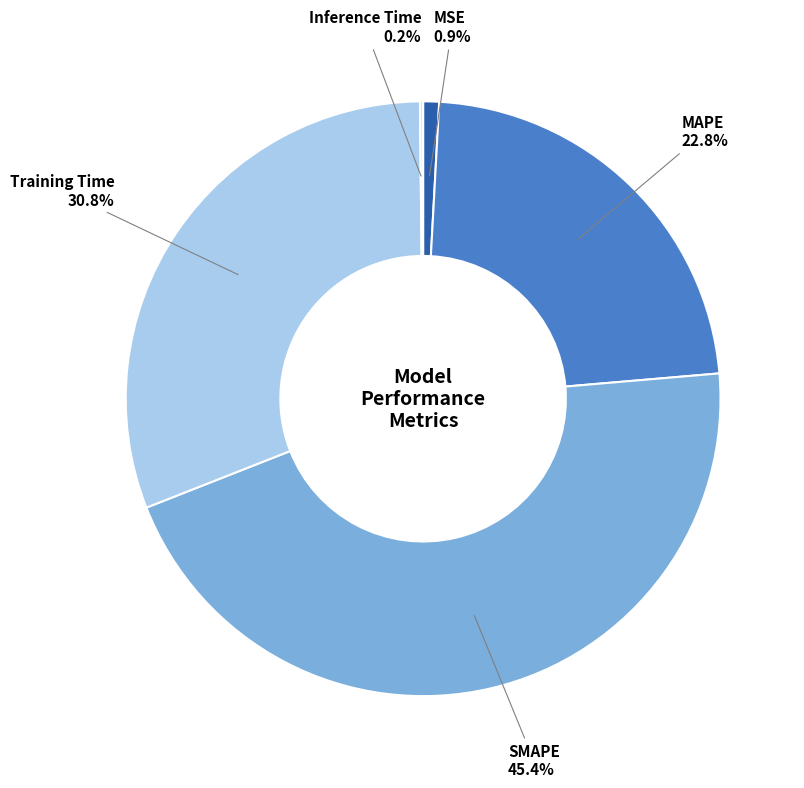

Which slice is the largest?

SMAPE